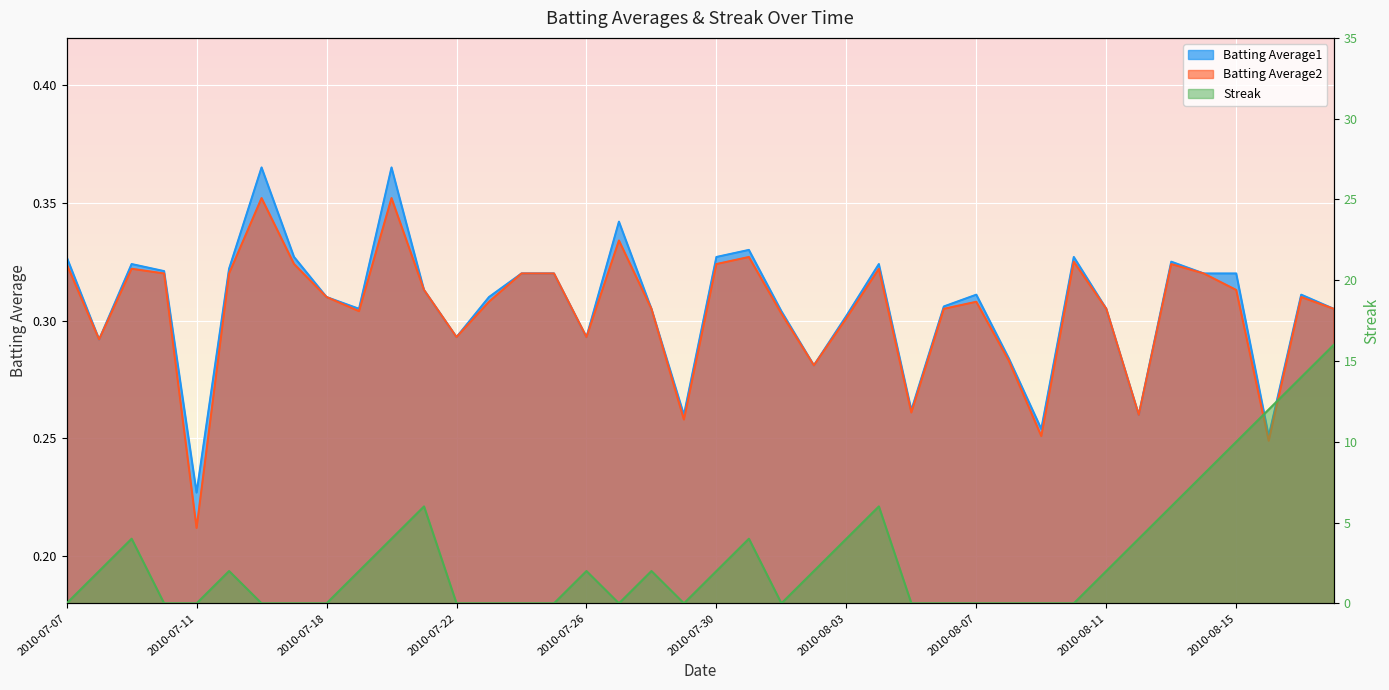

In Batting Average2, how many points are higher than both neighbors (excluding endpoints)?

10